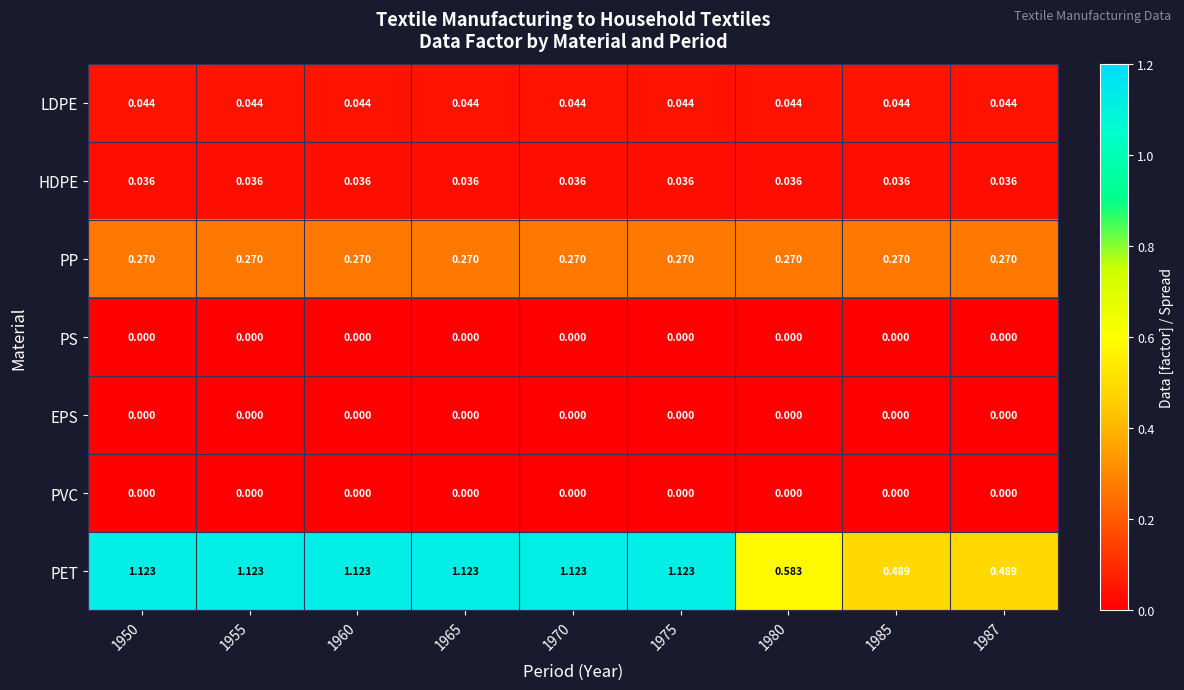

Which series has the largest range (max minus min)?

PET